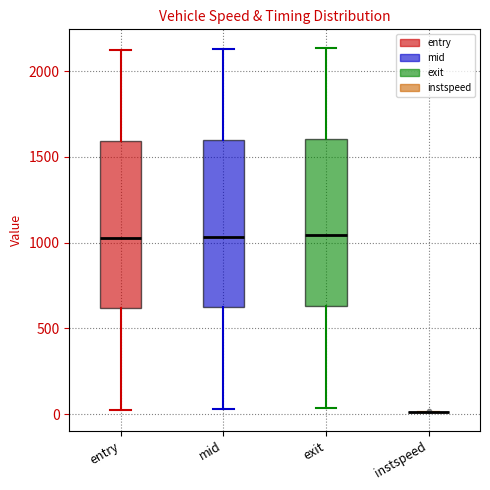

Where does the lower whisker of the box for exit end on the y-axis? The values are not printed on the chart, so give them approximately, as read against the axis.

50